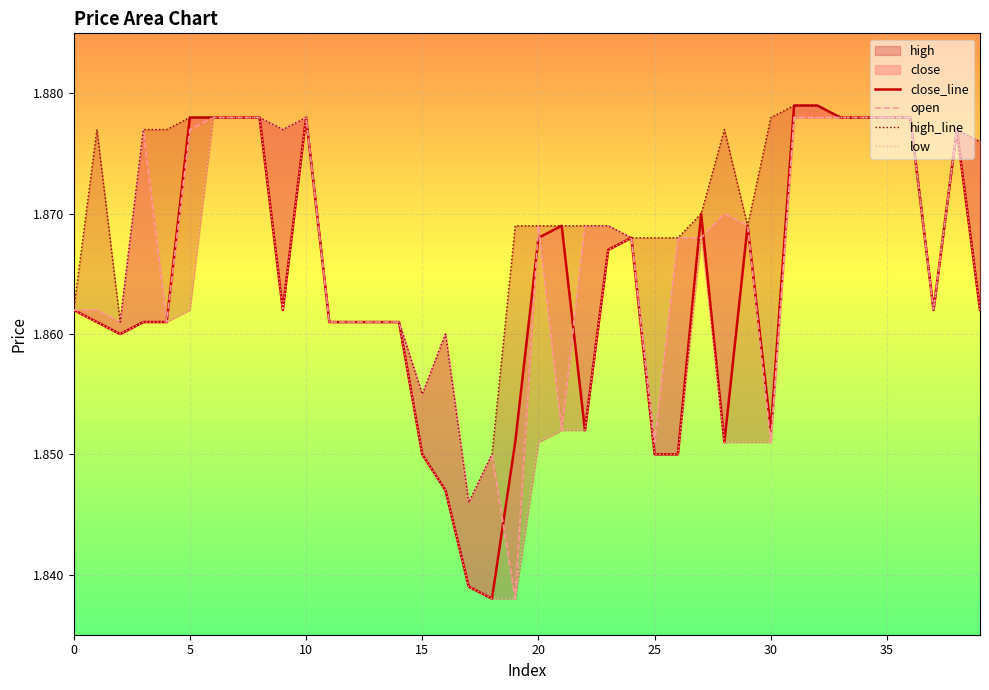

Which category has the lowest value across all series?

18